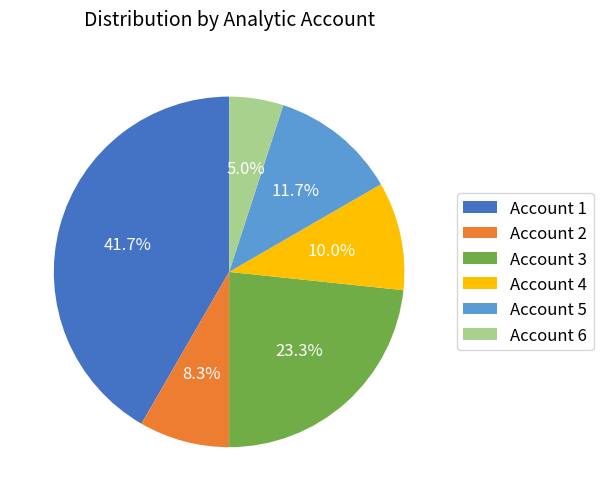

Is there any slice that represents more than half of the pie?

No